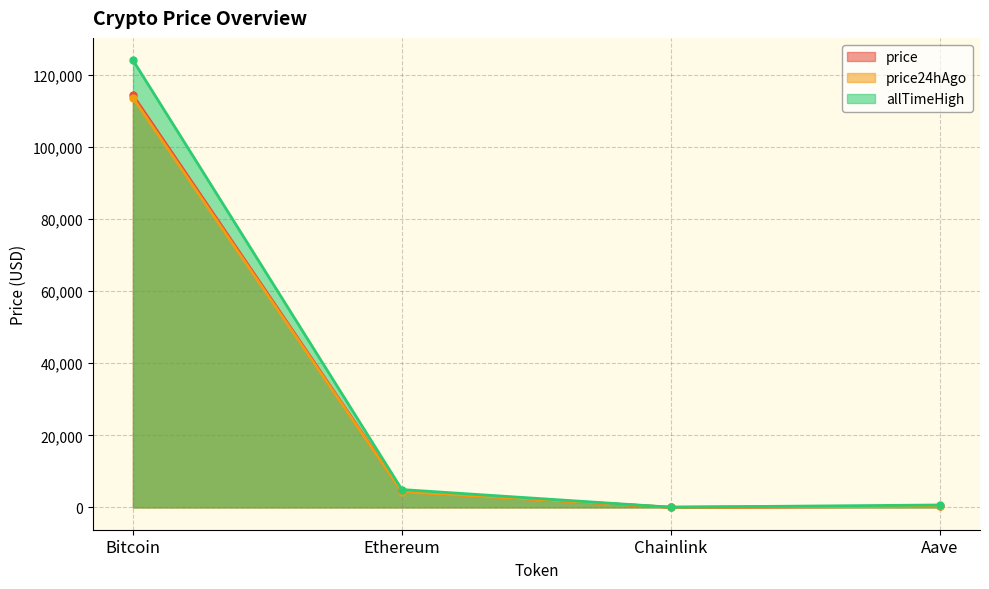

Where does the price24hAgo series first go above 4328?

Bitcoin